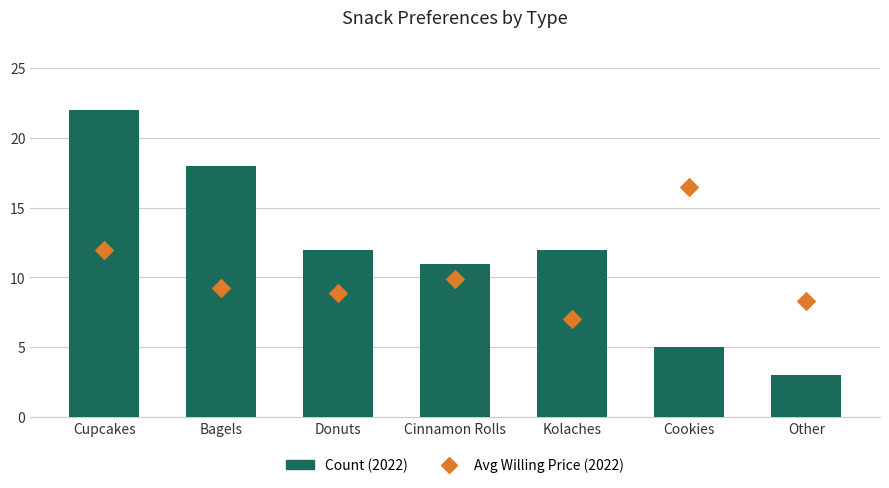

Is the value of Count (2022) at Bagels greater than the value of Avg Willing Price (2022) at Other?

Yes